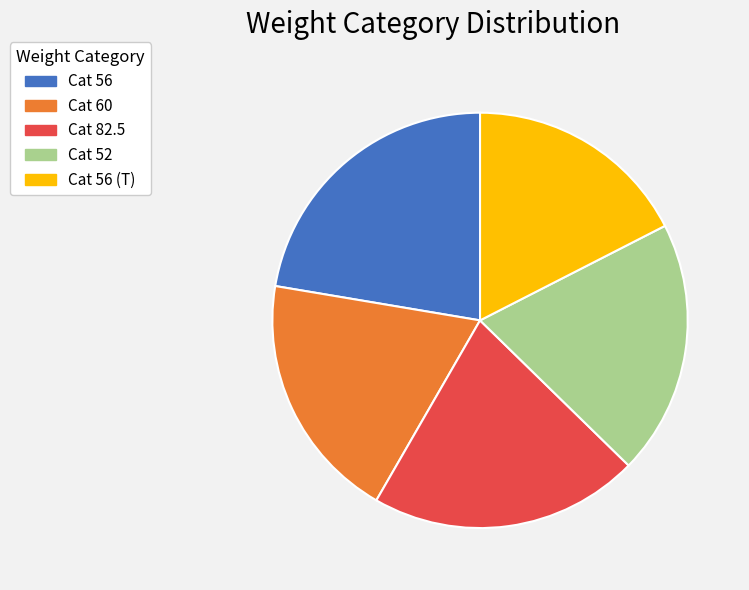

True or false: Cat 82.5 accounts for 21% of the total.

True